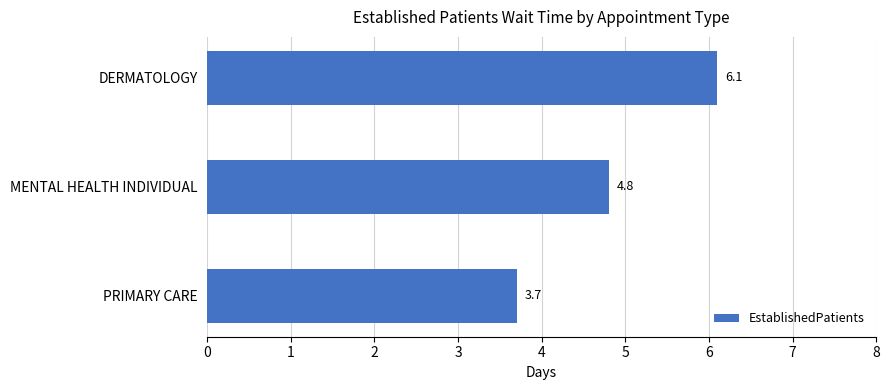

How many data points are less than 4?

1